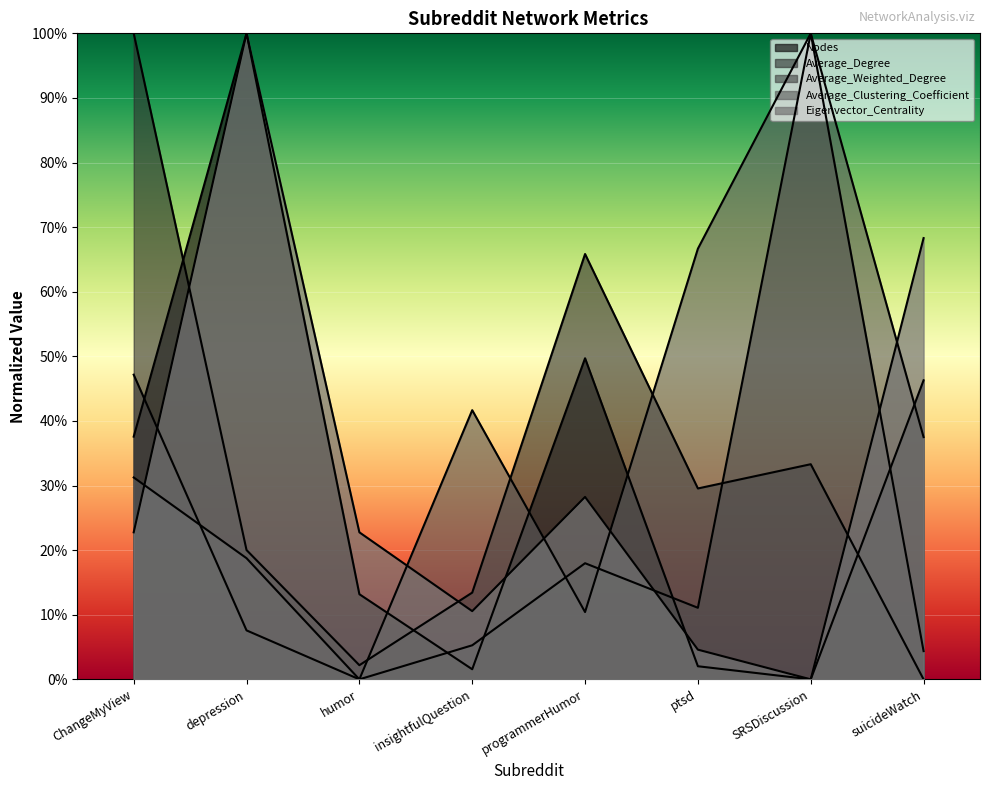

In Average_Clustering_Coefficient, how many points are higher than both neighbors (excluding endpoints)?

2